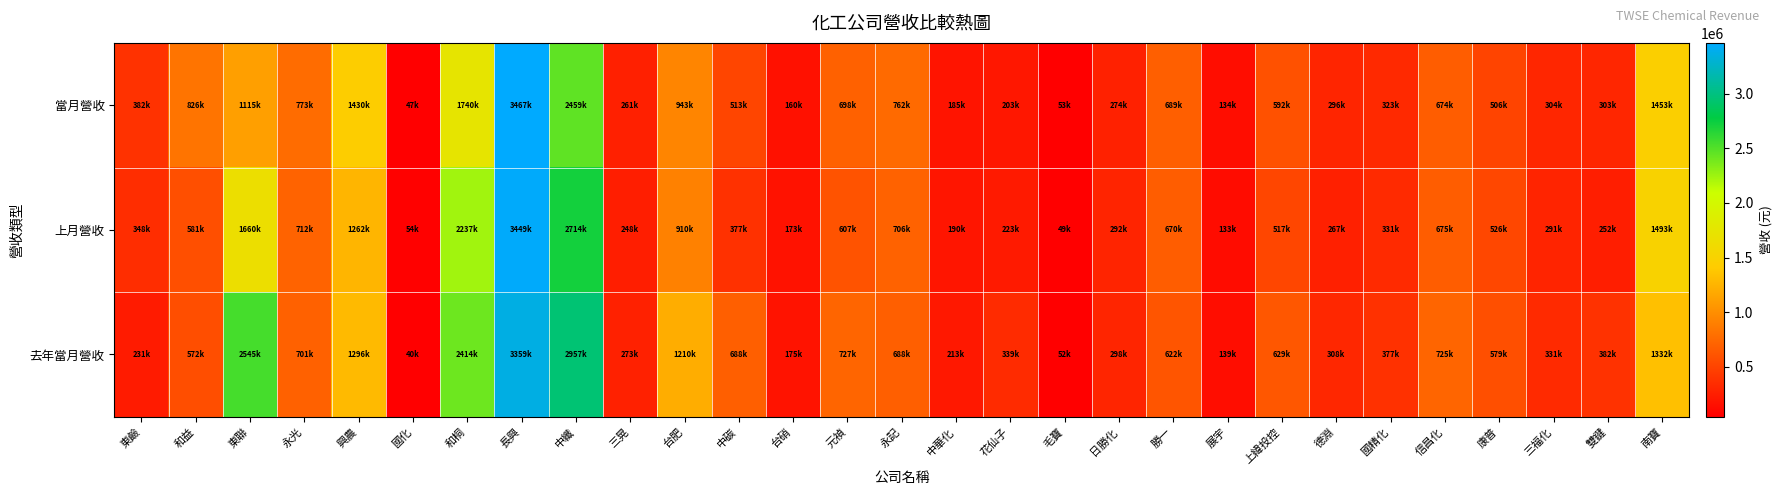

Which category has the lowest value across all series?

國化